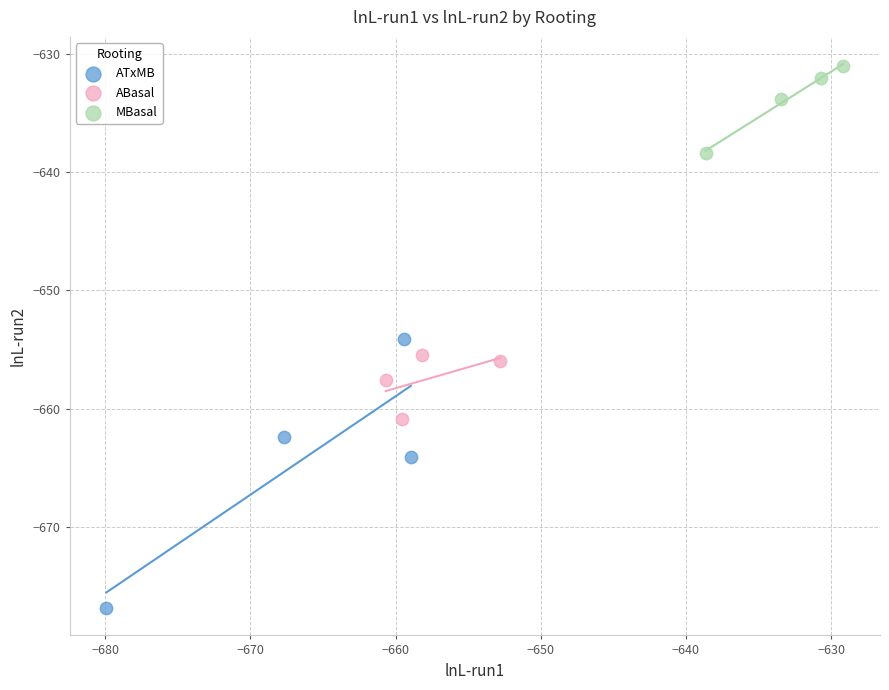

Which series contains the lowest Y value?

ATxMB